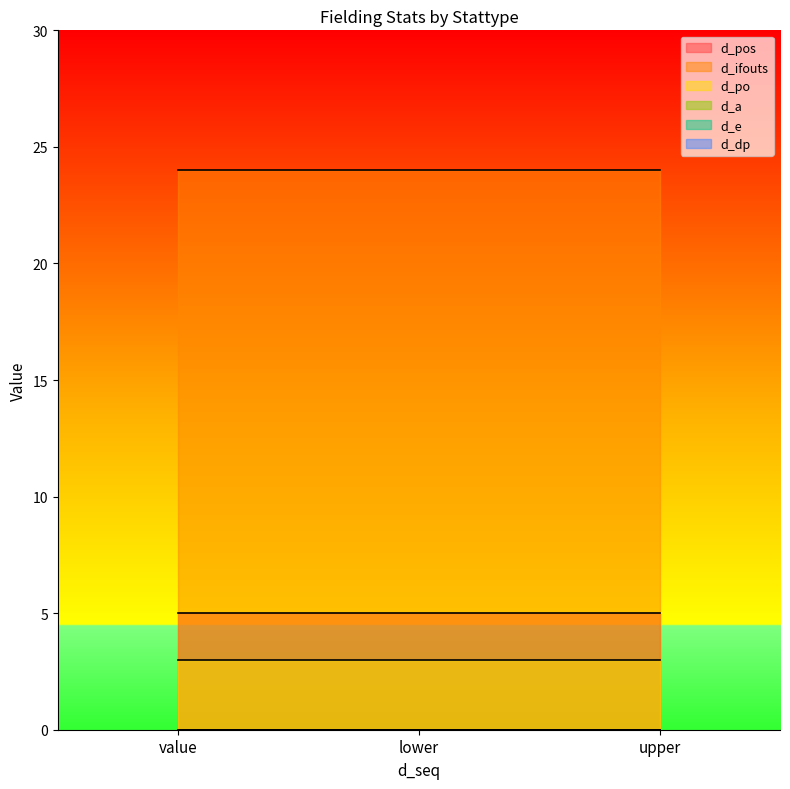

How many lines are shown in the chart?

6